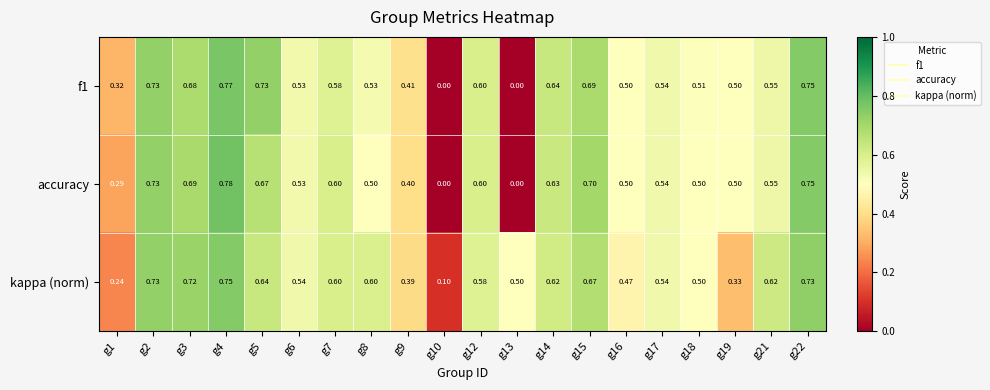

Is the value of kappa (norm) at g1 greater than the value of f1 at g16?

No